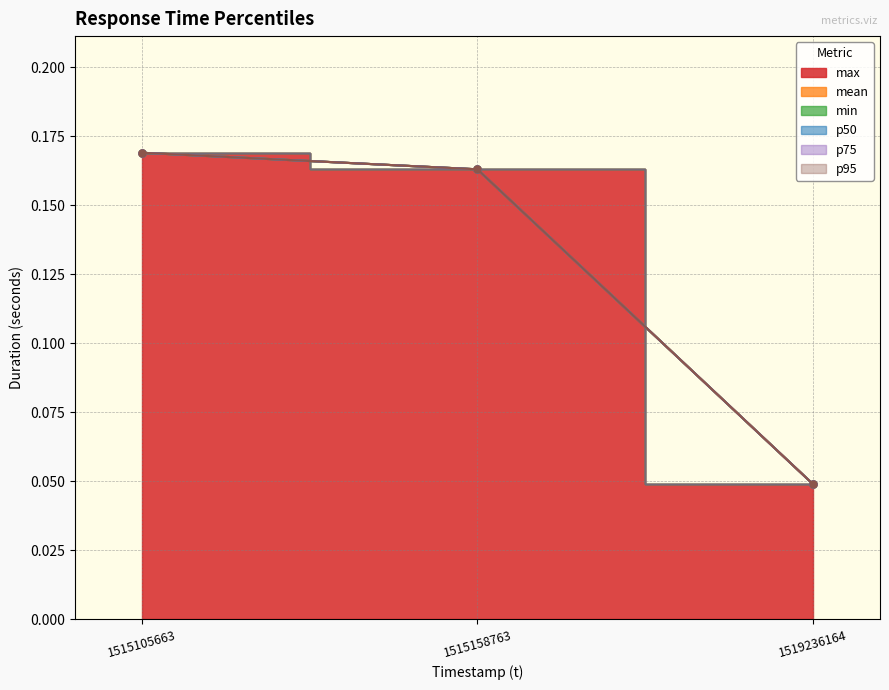

Reading left to right, list all the values displayed in this chart.

max: 0.2	0.2	0.0
mean: 0.2	0.2	0.0
min: 0.2	0.2	0.0
p50: 0.2	0.2	0.0
p75: 0.2	0.2	0.0
p95: 0.2	0.2	0.0